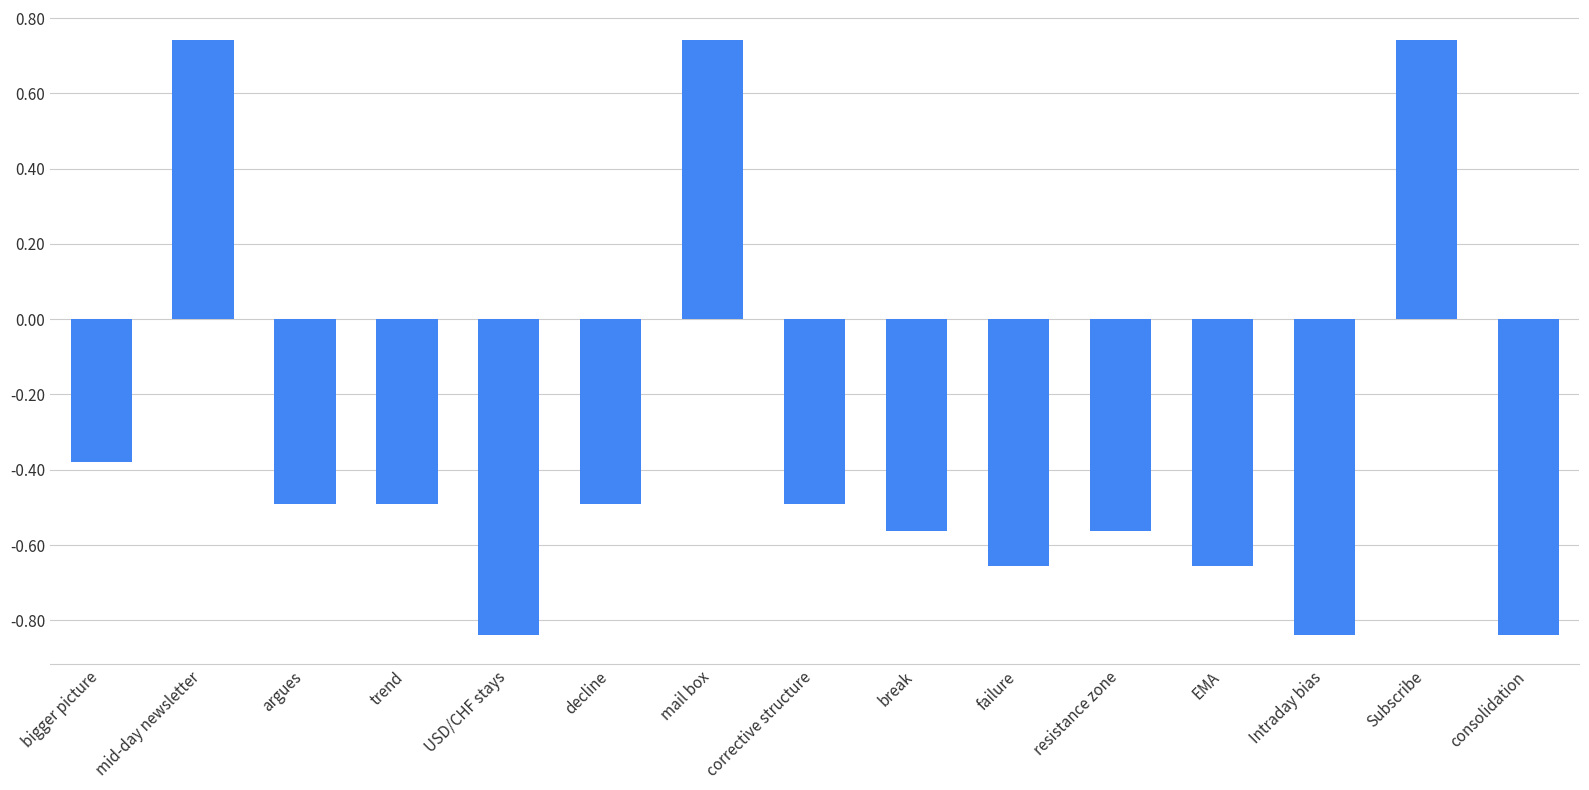

Count the values in the range 0 to 1.

3